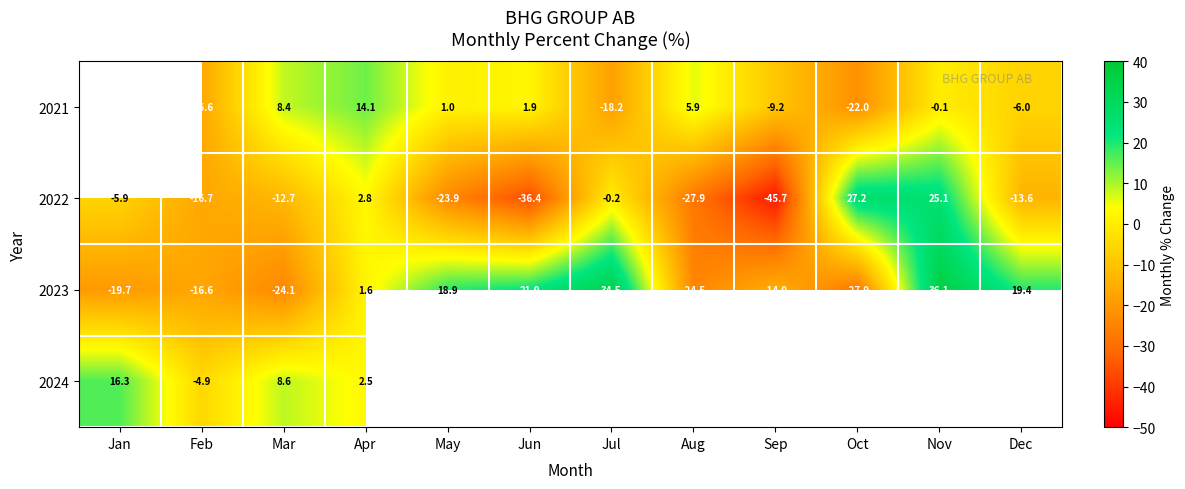

List the labels in order of 2022 value, largest first.

Oct, Nov, Apr, Jul, Jan, Mar, Dec, Feb, May, Aug, Jun, Sep